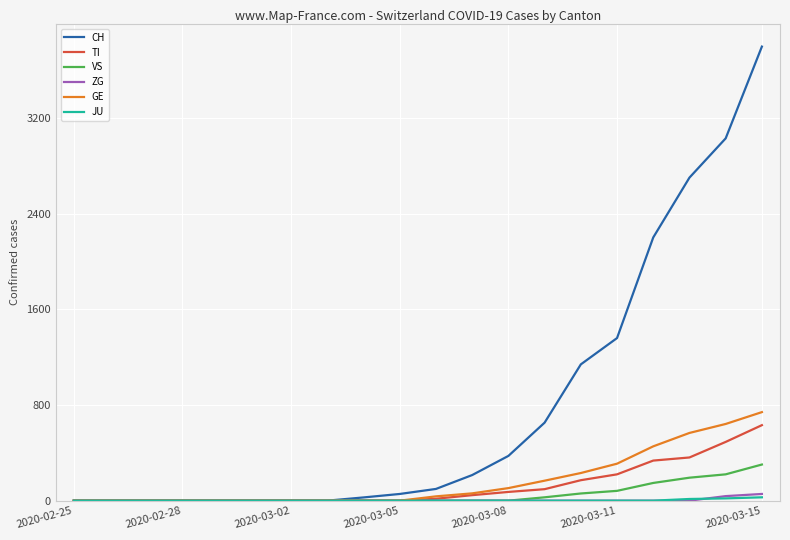

Which series has the widest spread of values?

CH